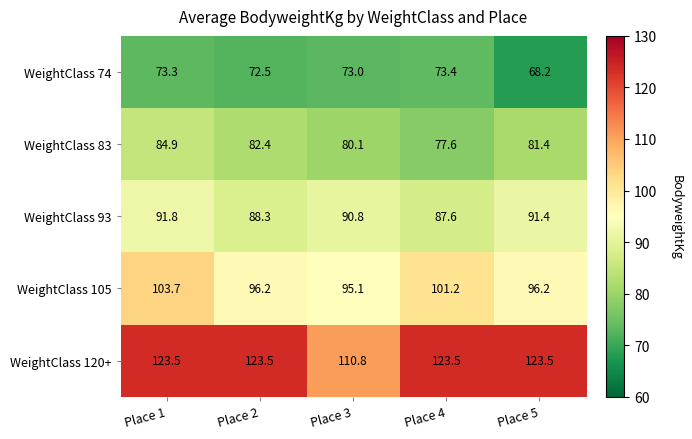

What is the total value across all series at Place 1?

477.2